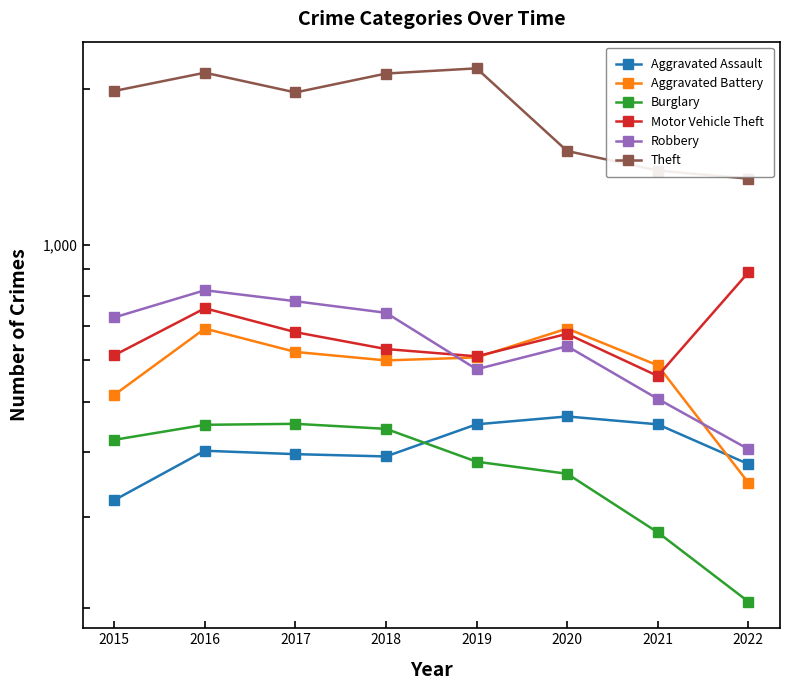

In Burglary, how many points are higher than both neighbors (excluding endpoints)?

1